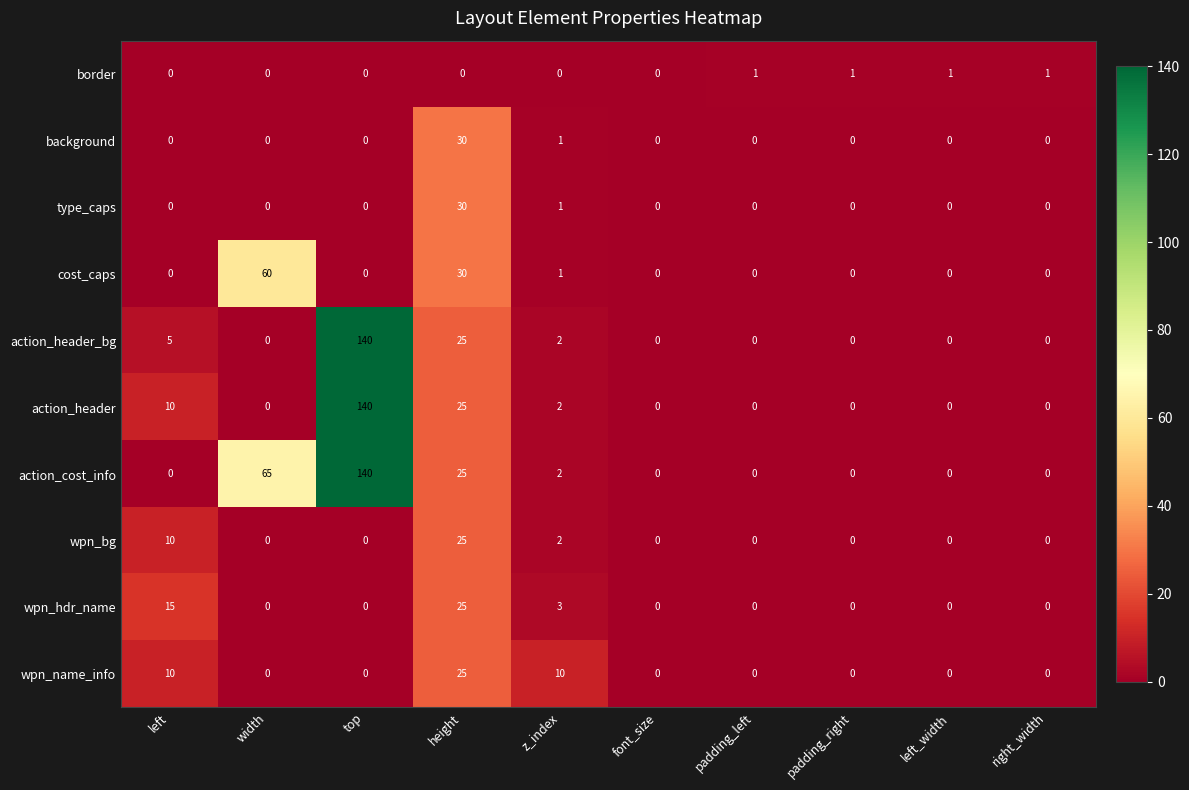

Which series has the largest total across all categories?

action_cost_info